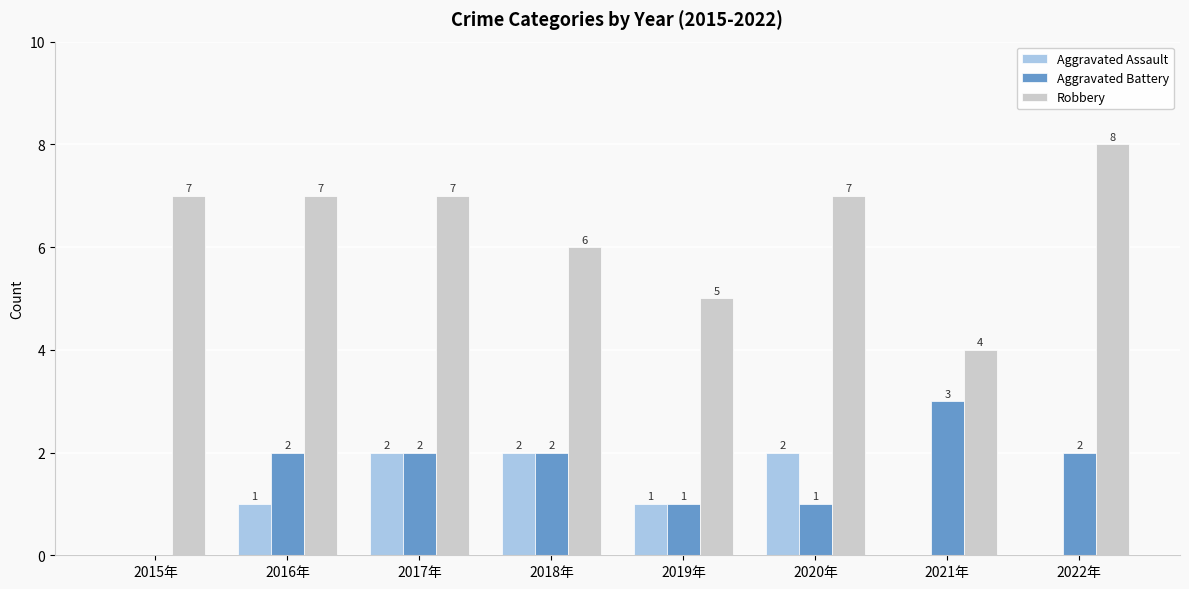

How many groups of bars are there?

8